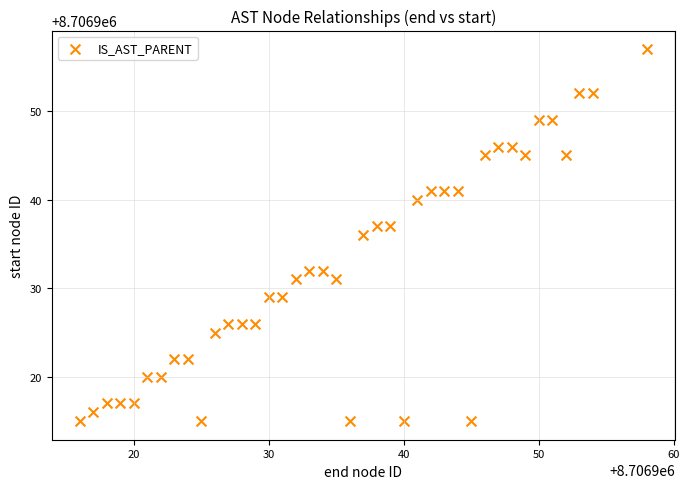

What is the range of X values (max minus min)?

42